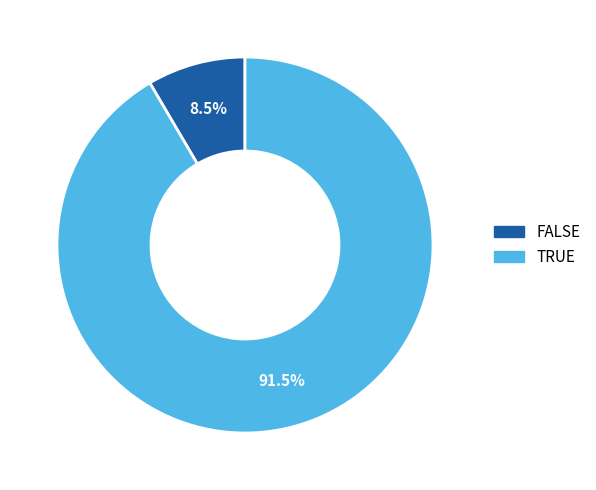

To the nearest percent, what is the average slice percentage?

50%